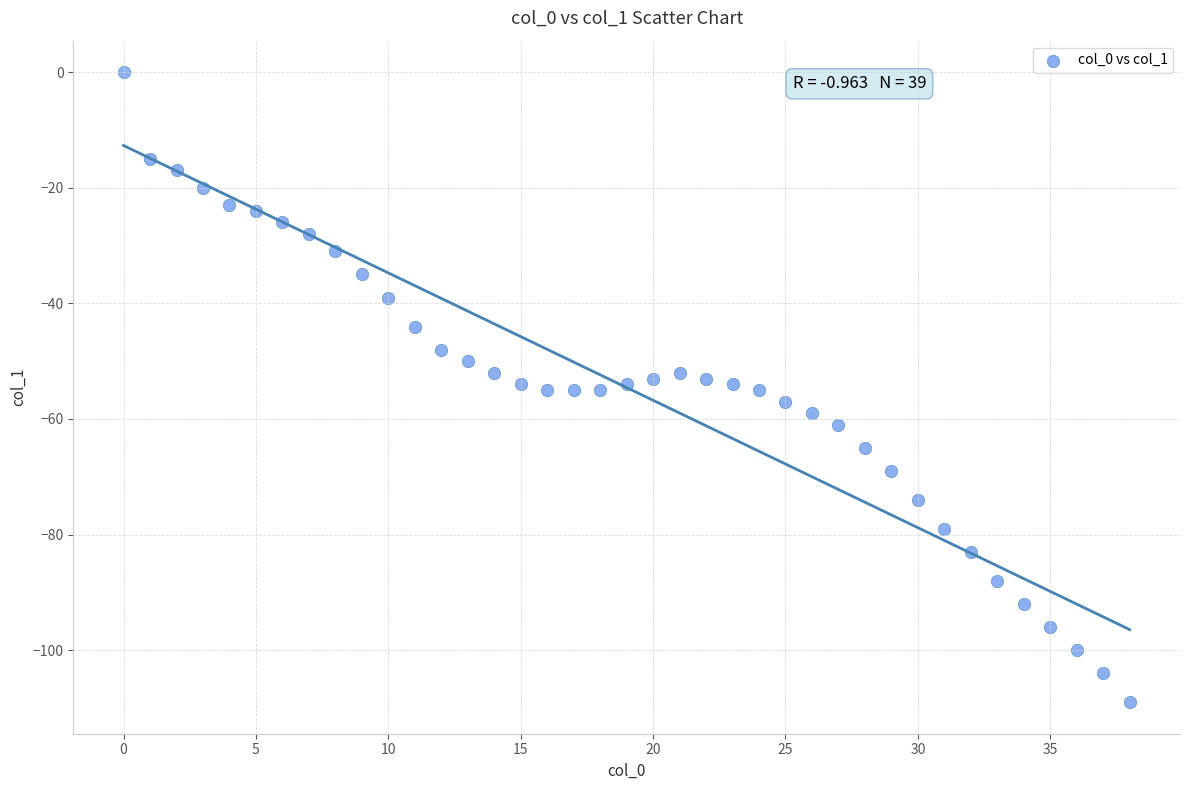

What is the range of Y values (max minus min)?

109